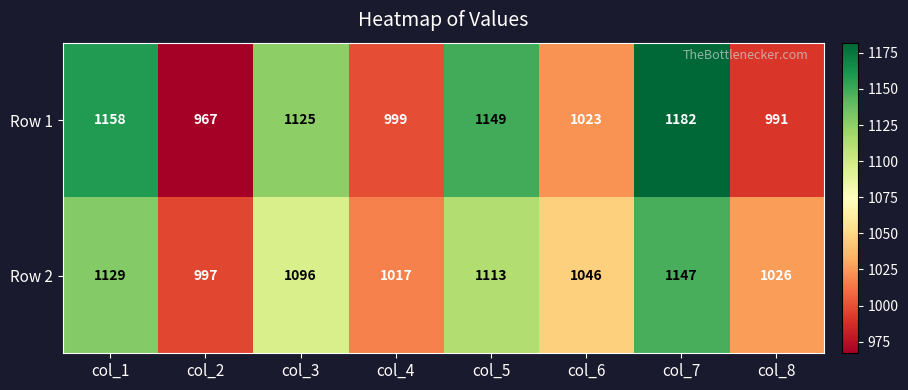

Reading right to left, what are all the values shown in this chart?

Row 1: 991	1182	1023	1149	999	1125	967	1158
Row 2: 1026	1147	1046	1113	1017	1096	997	1129